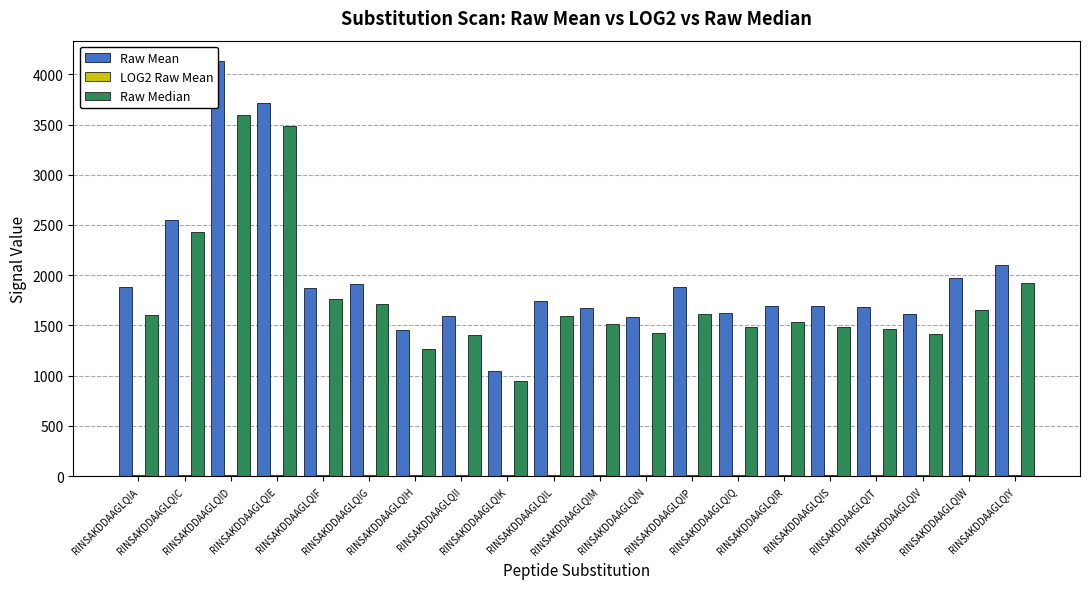

What is the approximate value of Raw Mean at RINSAKDDAAGLQIN?

1588.0